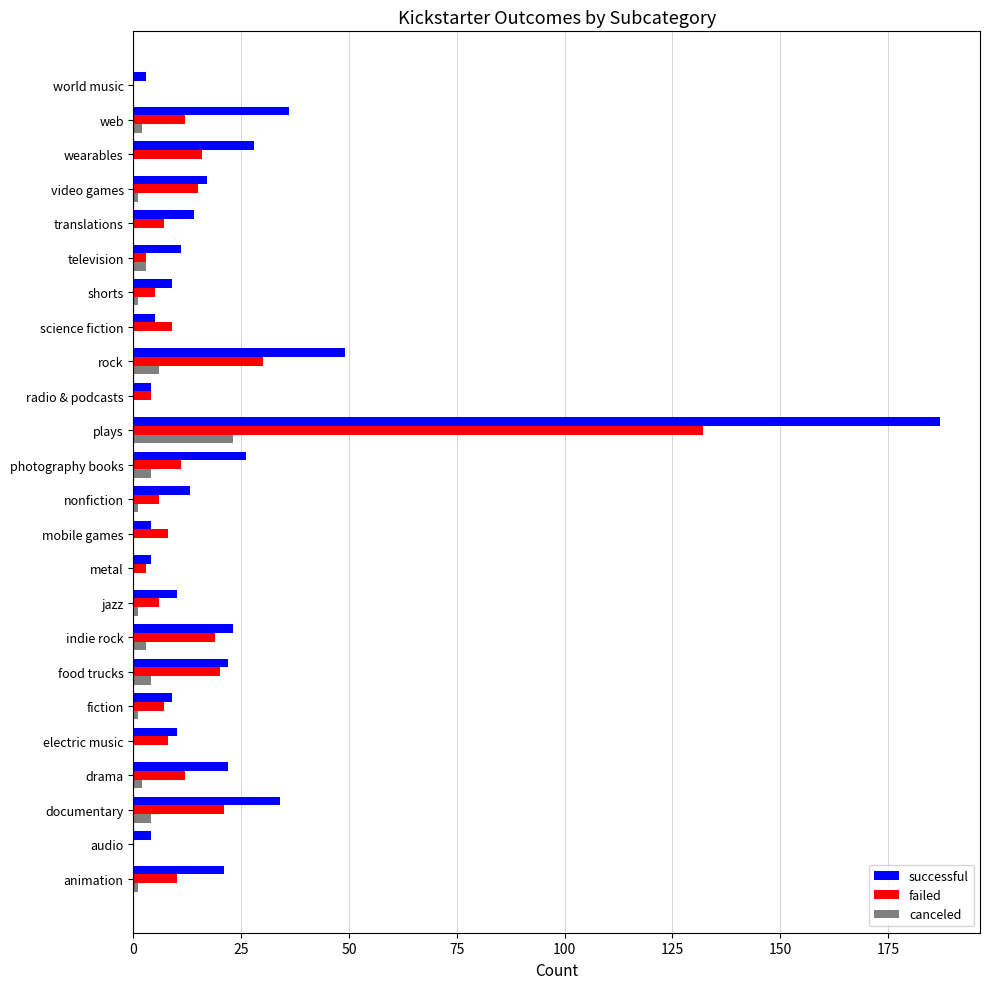

The successful series shows 13 at nonfiction. True or false?

True